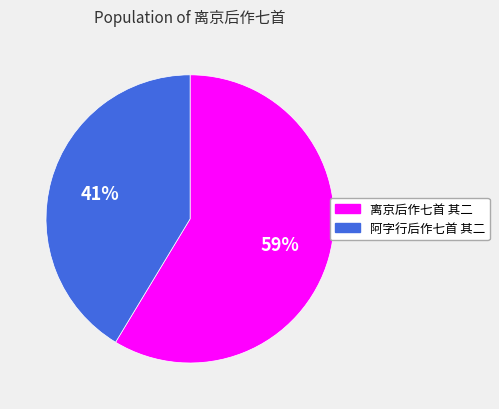

What percentage is the 离京后作七首 其二 slice, to the nearest percent?

59%